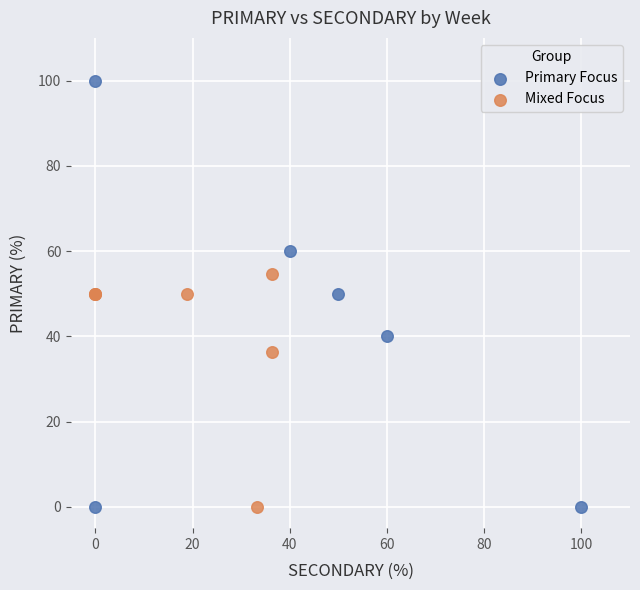

What are all the series names shown in the legend?

Primary Focus, Mixed Focus